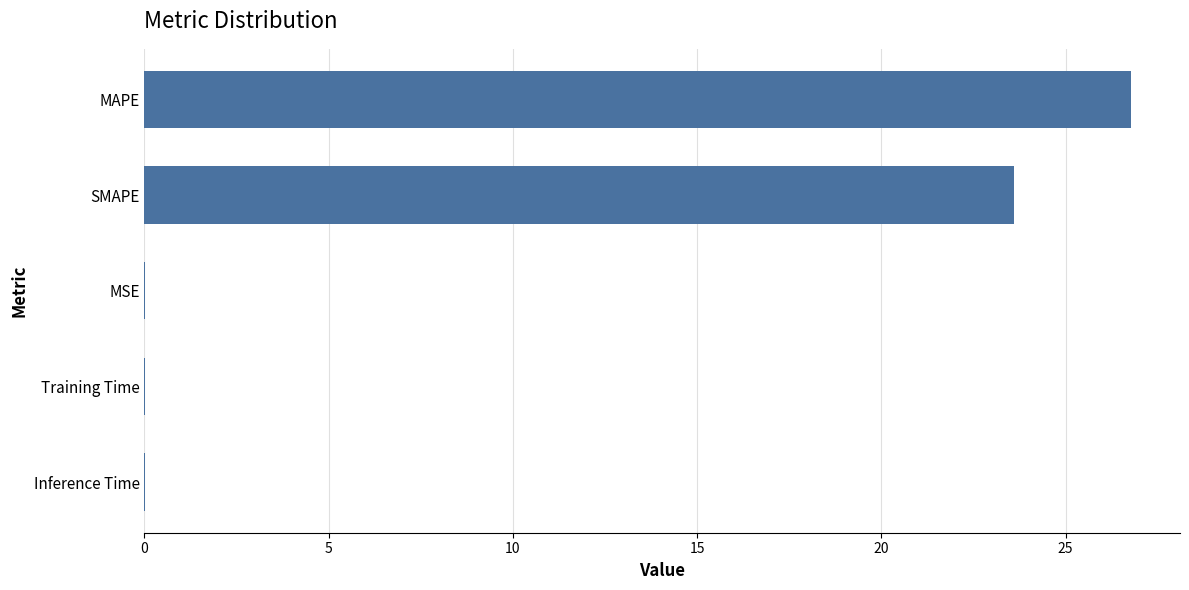

The value at MAPE is 26.8. True or false?

True